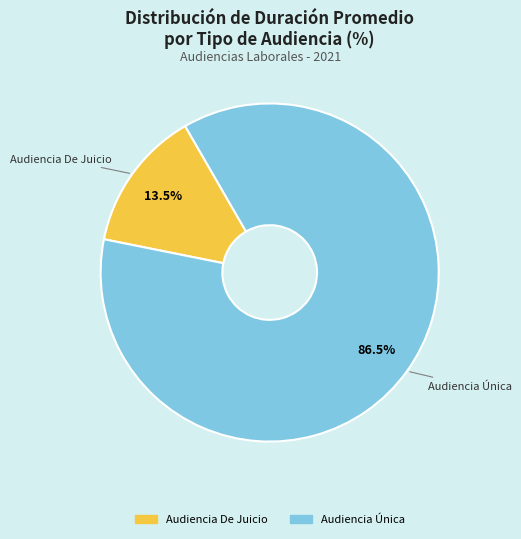

Rank the categories by value from highest to lowest.

Audiencia Única, Audiencia De Juicio